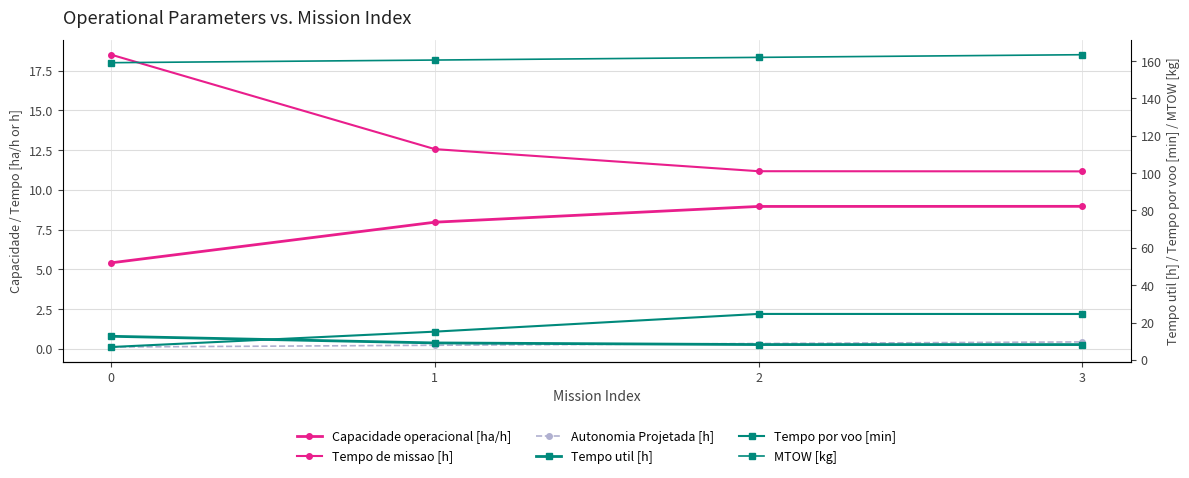

What is the difference between the highest and lowest values at 3?

163.0